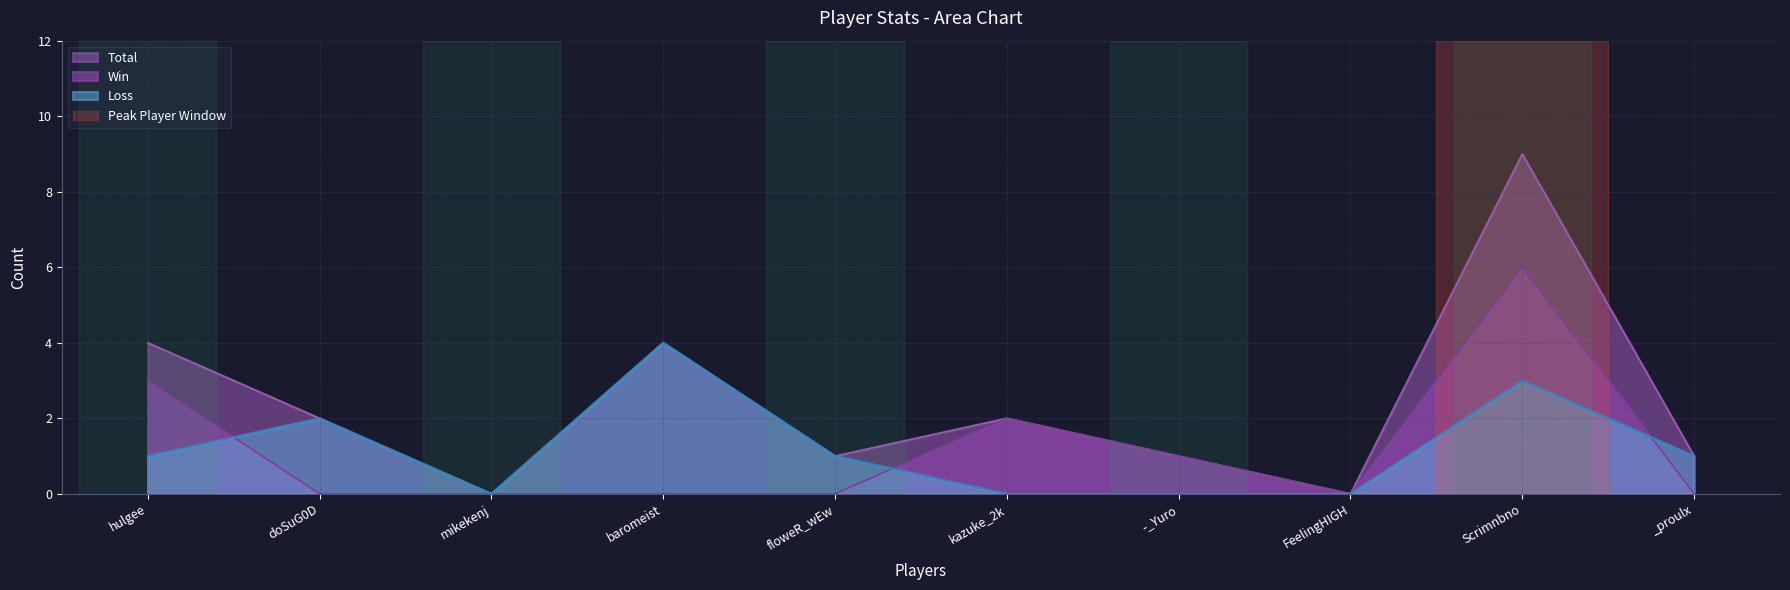

Reading right to left, extract all data points from this chart.

Total: 1	9	0	1	2	1	4	0	2	4
Win: 0	6	0	1	2	0	0	0	0	3
Loss: 1	3	0	0	0	1	4	0	2	1